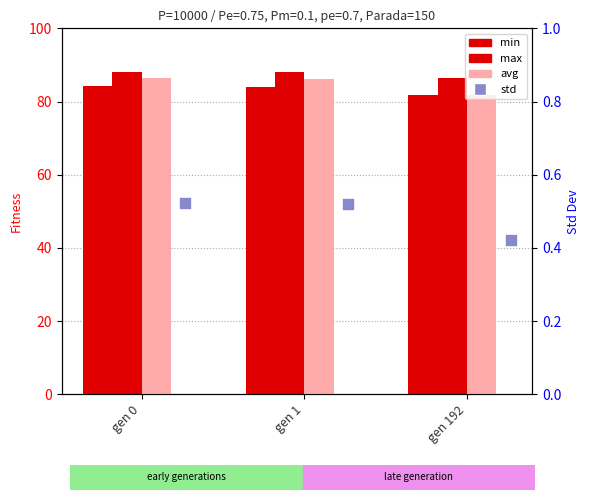

At how many categories does at least one series exceed 41?

3